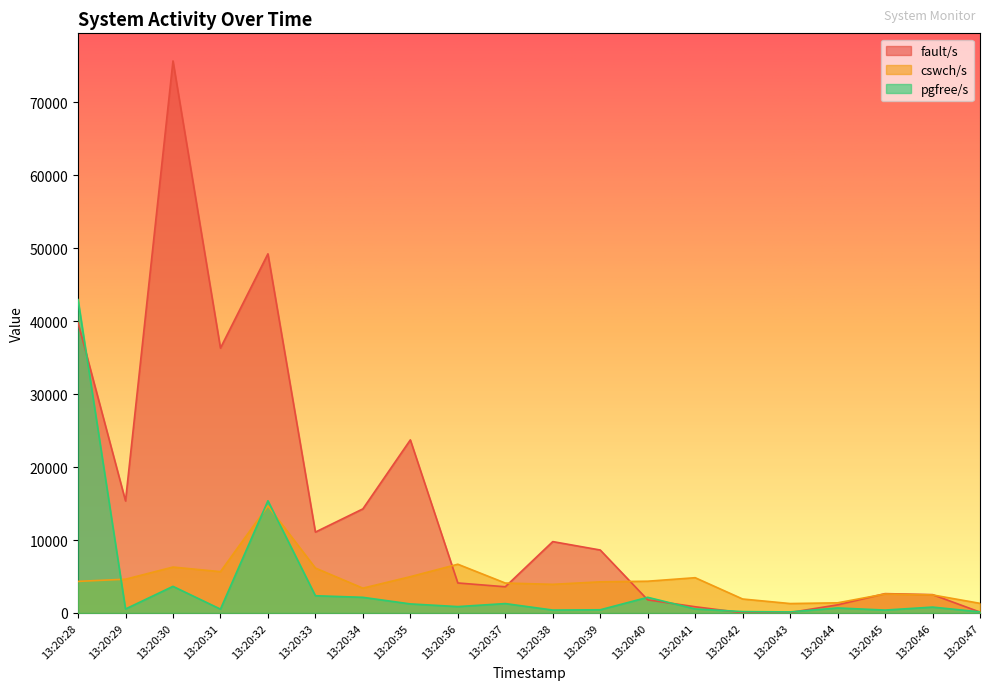

What is the difference between the maximum and second lowest values in the cswch/s series?

13354.0